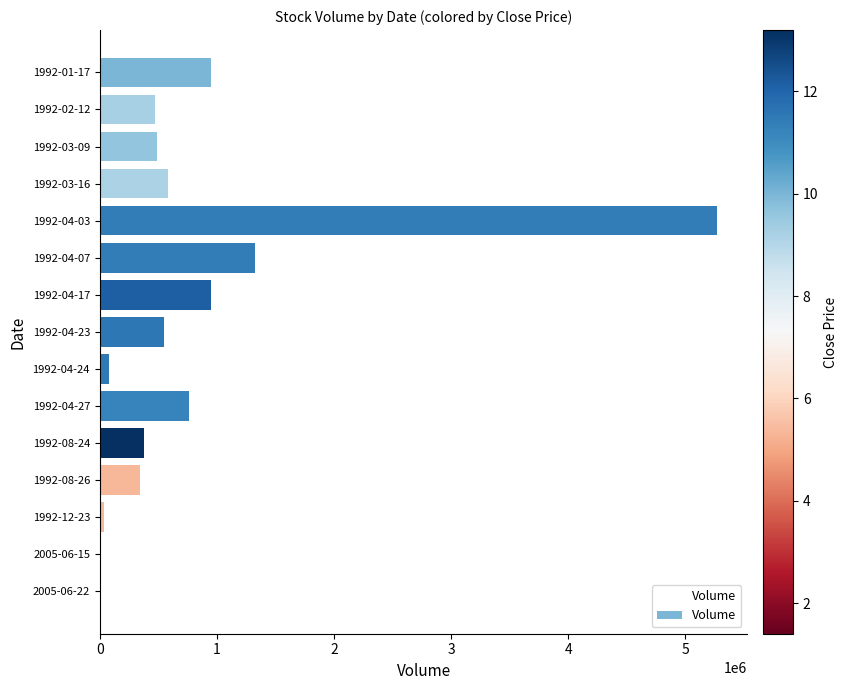

Is it true that the value at 1992-03-09 is 492512?

True